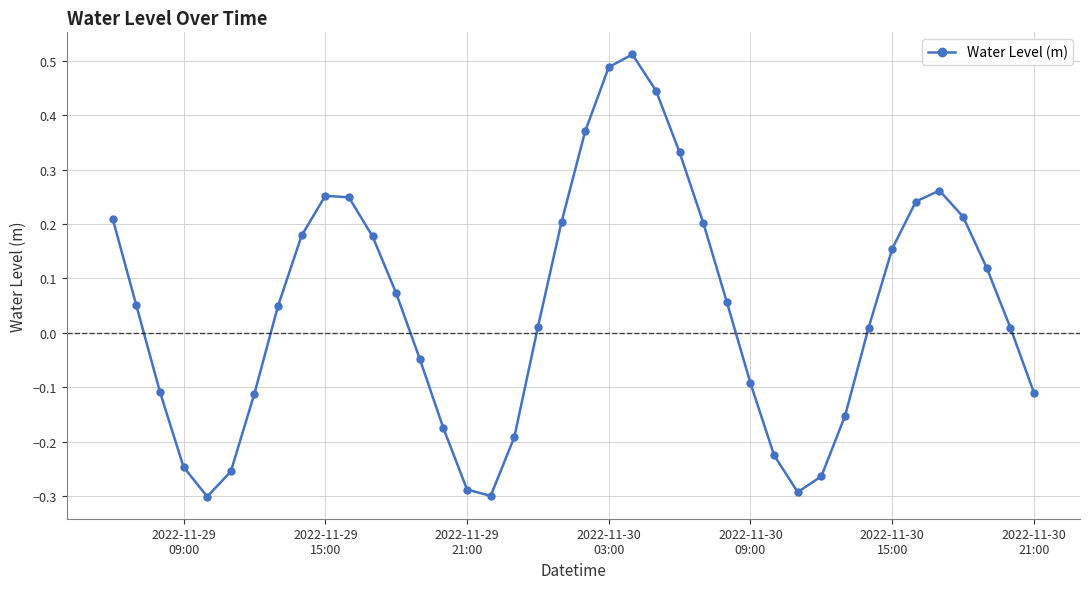

How many interior local valleys (lower than both neighbors) does the data have?

3